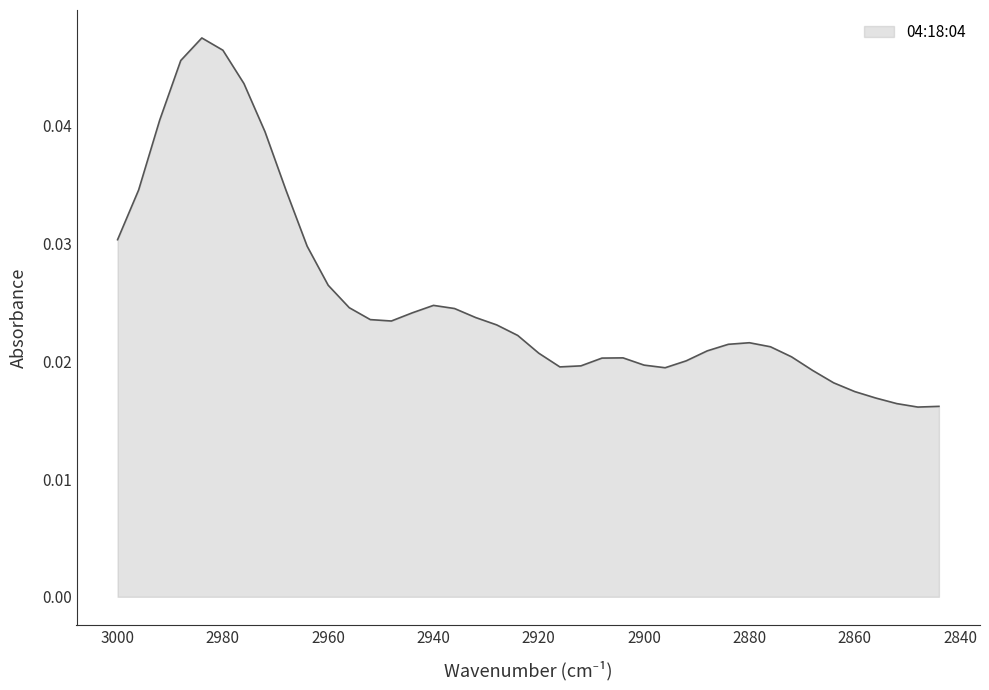

List the labels in order of value, smallest first.

2848, 2844, 2852, 2856, 2860, 2864, 2868, 2896, 2916, 2912, 2900, 2892, 2908, 2904, 2872, 2920, 2888, 2876, 2884, 2880, 2924, 2928, 2948, 2952, 2932, 2944, 2936, 2956, 2940, 2960, 2964, 3000, 2968, 2996, 2972, 2992, 2976, 2988, 2980, 2984